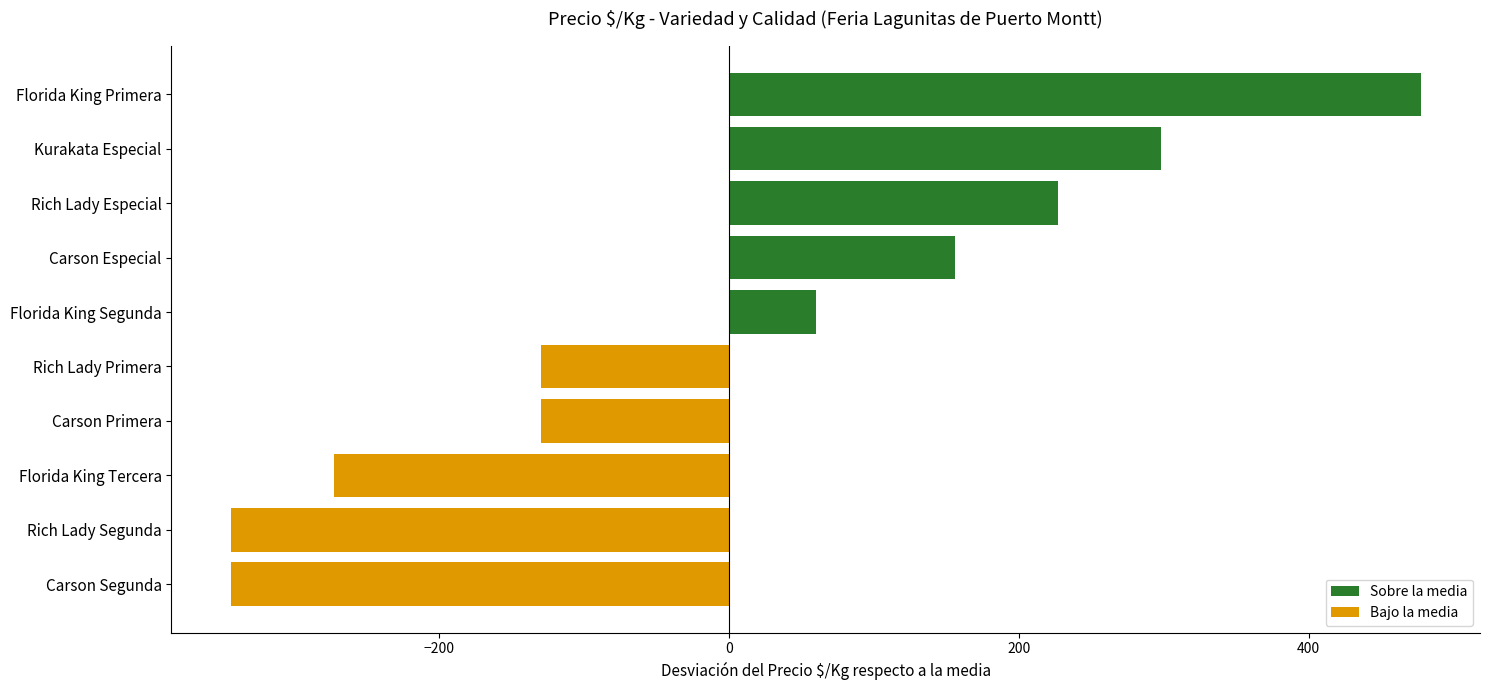

Between Kurakata Especial and Carson Primera, which is larger?

Kurakata Especial